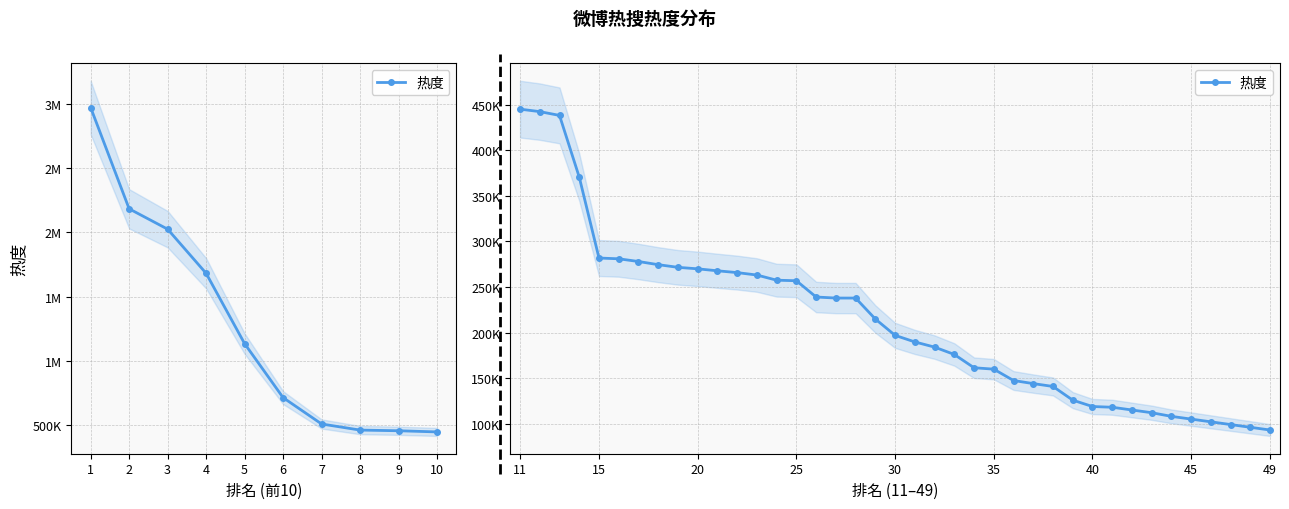

Is this an area chart (filled region under the line)?

No